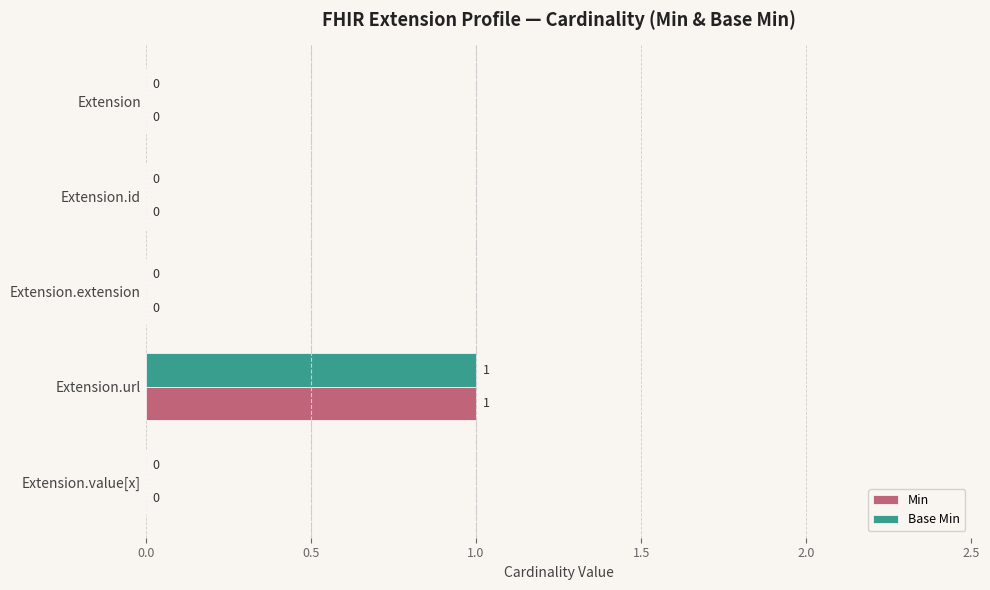

The value of Min at Extension.url is 1. True or false?

True